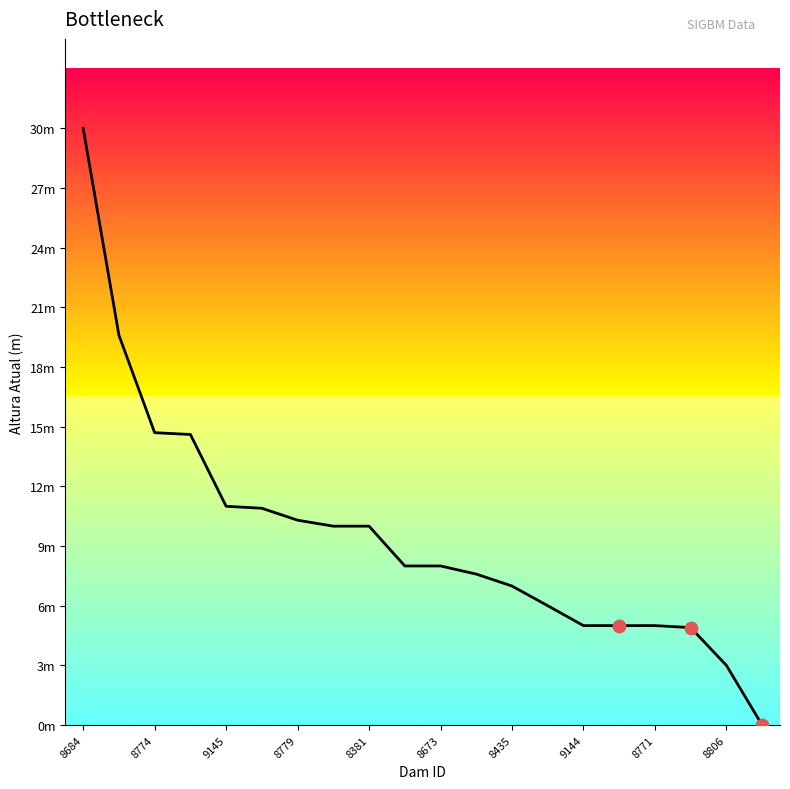

Is this an area chart (filled region under the line)?

Yes